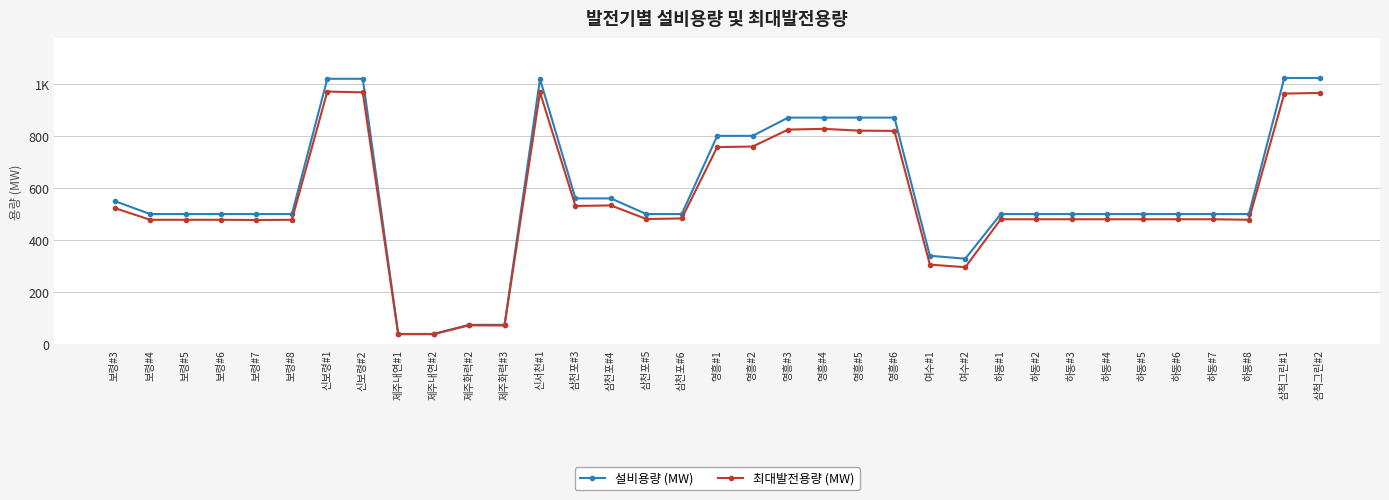

Reading left to right, transcribe all the data shown in this chart.

설비용량 (MW): 보령#3=550.0	보령#4=500.0	보령#5=500.0	보령#6=500.0	보령#7=500.0	보령#8=500.0	신보령#1=1019.0	신보령#2=1019.0	제주내연#1=40.0	제주내연#2=40.0	제주화력#2=75.0	제주화력#3=75.0	신서천#1=1018.0	삼천포#3=560.0	삼천포#4=560.0	삼천포#5=500.0	삼천포#6=500.0	영흥#1=800.0	영흥#2=800.0	영흥#3=870.0	영흥#4=870.0	영흥#5=870.0	영흥#6=870.0	여수#1=340.0	여수#2=328.6	하동#1=500.0	하동#2=500.0	하동#3=500.0	하동#4=500.0	하동#5=500.0	하동#6=500.0	하동#7=500.0	하동#8=500.0	삼척그린#1=1022.0	삼척그린#2=1022.0
최대발전용량 (MW): 보령#3=523.0	보령#4=478.0	보령#5=478.0	보령#6=478.0	보령#7=477.0	보령#8=478.0	신보령#1=970.0	신보령#2=967.0	제주내연#1=39.0	제주내연#2=39.0	제주화력#2=73.0	제주화력#3=72.4	신서천#1=967.0	삼천포#3=531.0	삼천포#4=533.0	삼천포#5=481.0	삼천포#6=483.0	영흥#1=757.0	영흥#2=759.0	영흥#3=824.0	영흥#4=827.0	영흥#5=820.0	영흥#6=819.0	여수#1=306.0	여수#2=296.0	하동#1=480.0	하동#2=480.0	하동#3=480.0	하동#4=480.0	하동#5=480.0	하동#6=480.0	하동#7=480.0	하동#8=478.0	삼척그린#1=962.2	삼척그린#2=964.7